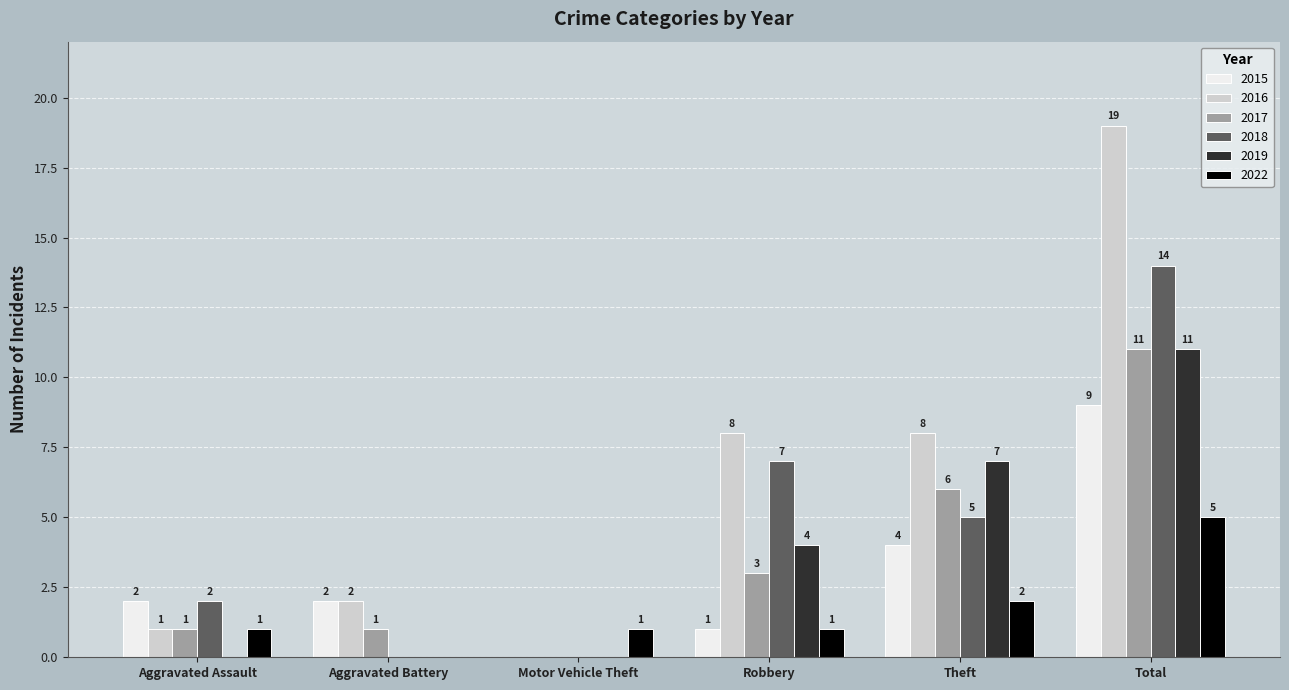

What is the maximum value shown in the chart?

19